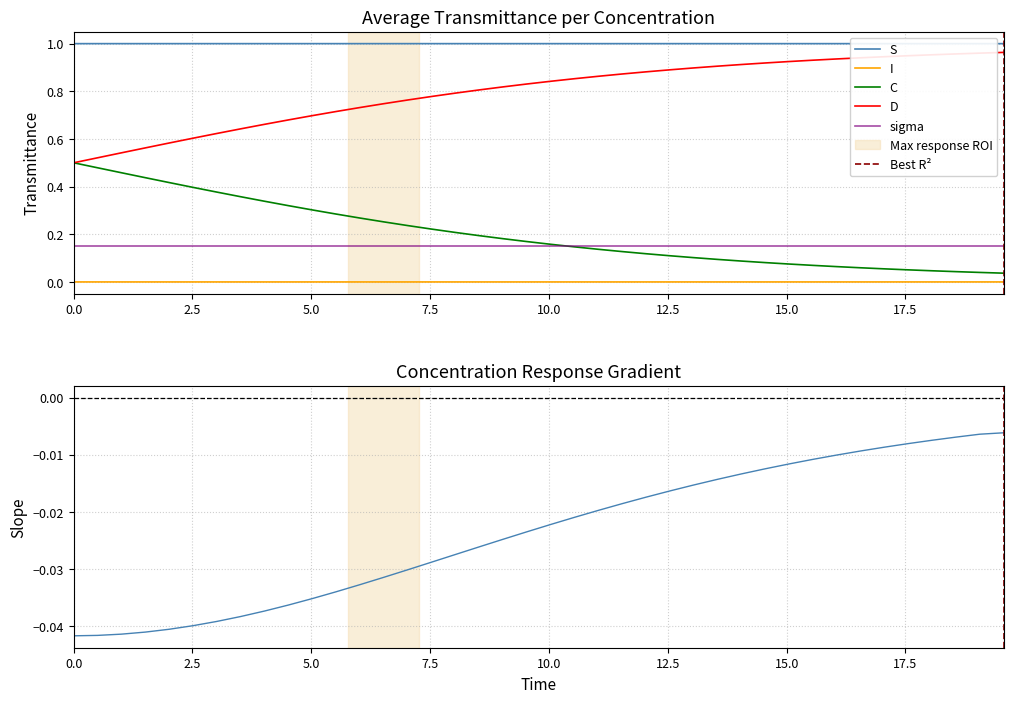

True or false: C has more than 1 points higher than both neighbors.

False